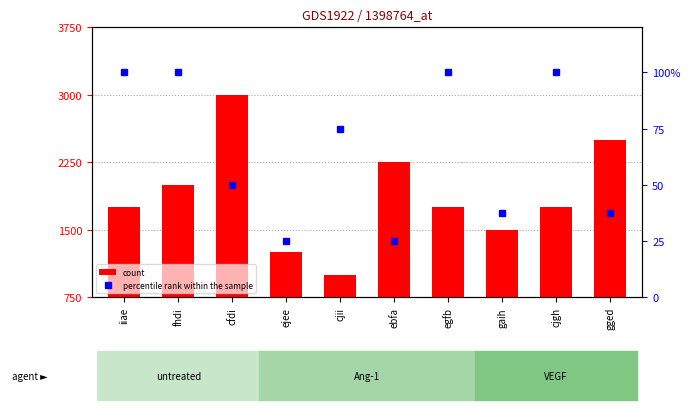

At which label does percentile rank within the sample first exceed 75?

iiae